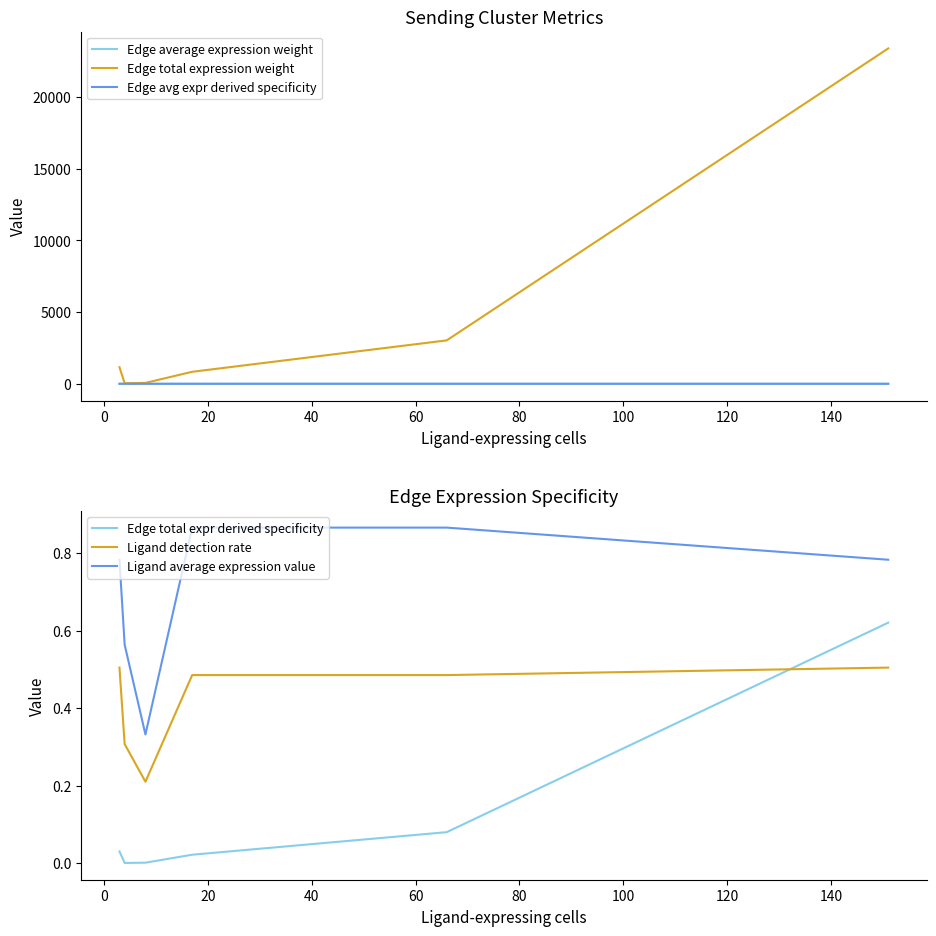

How many times do Ligand detection rate and Edge total expr derived specificity cross each other?

1